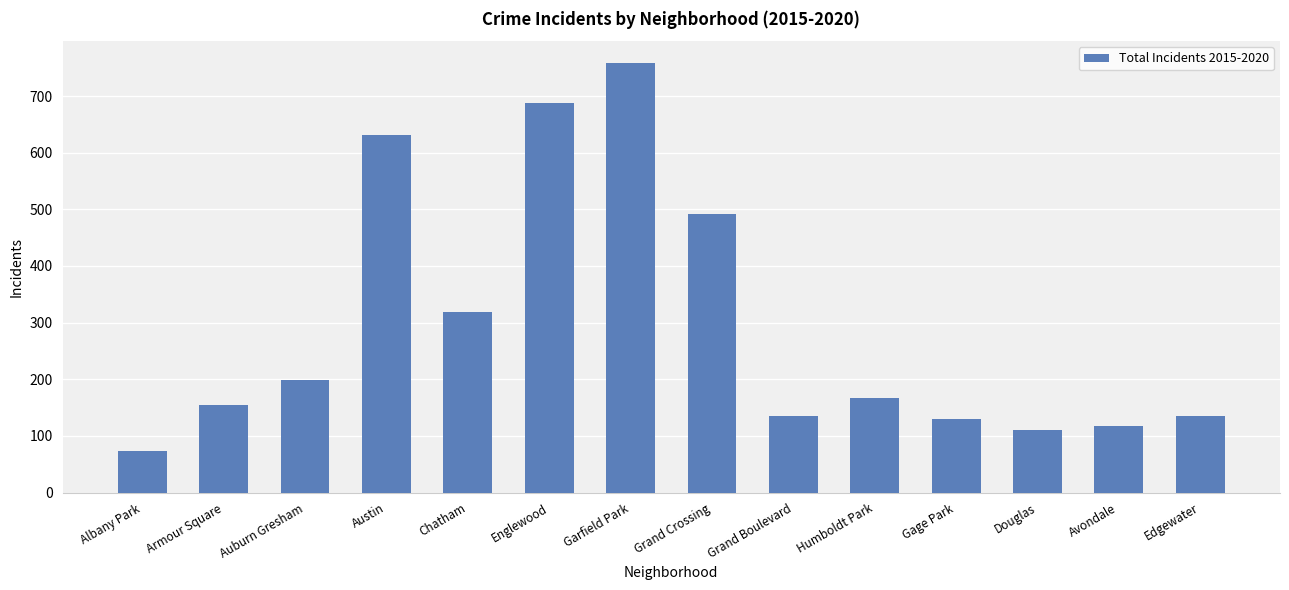

True or false: the data shows 491 at Grand Crossing.

True